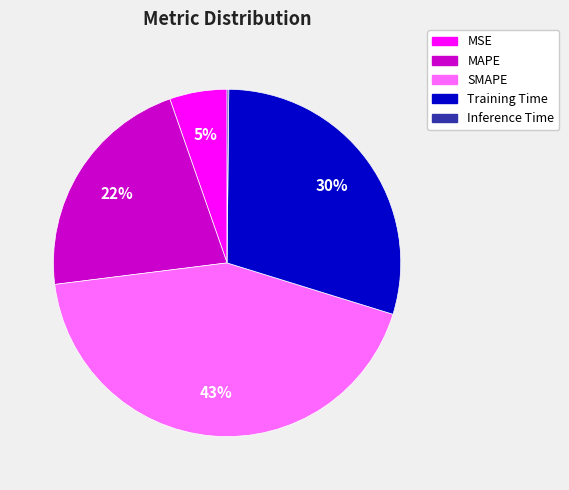

To the nearest percent, what is the difference between the largest and smallest slice percentages?

43%